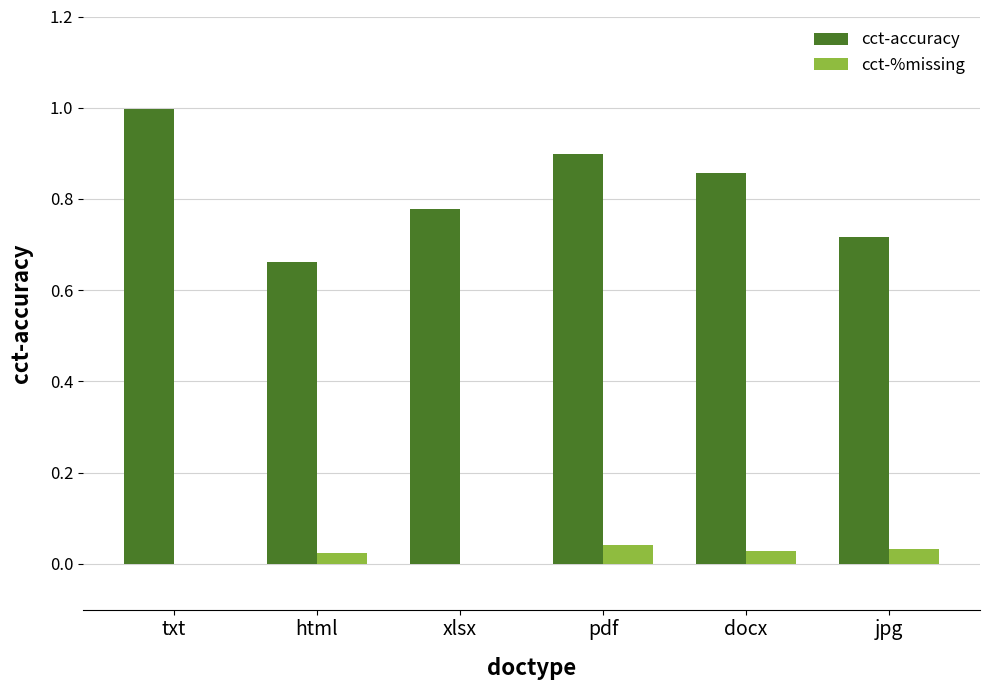

Which series has the widest spread of values?

cct-accuracy